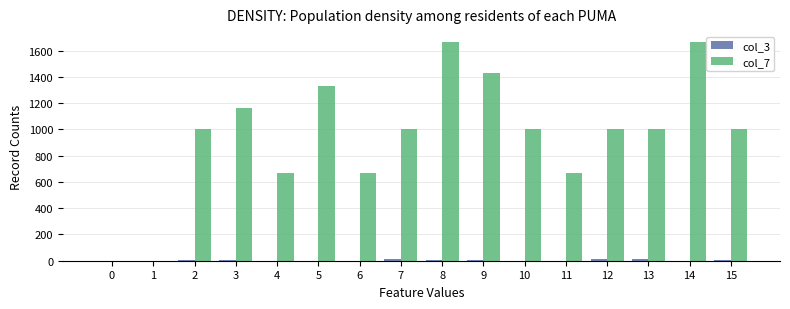

Which series has the largest total across all categories?

col_7